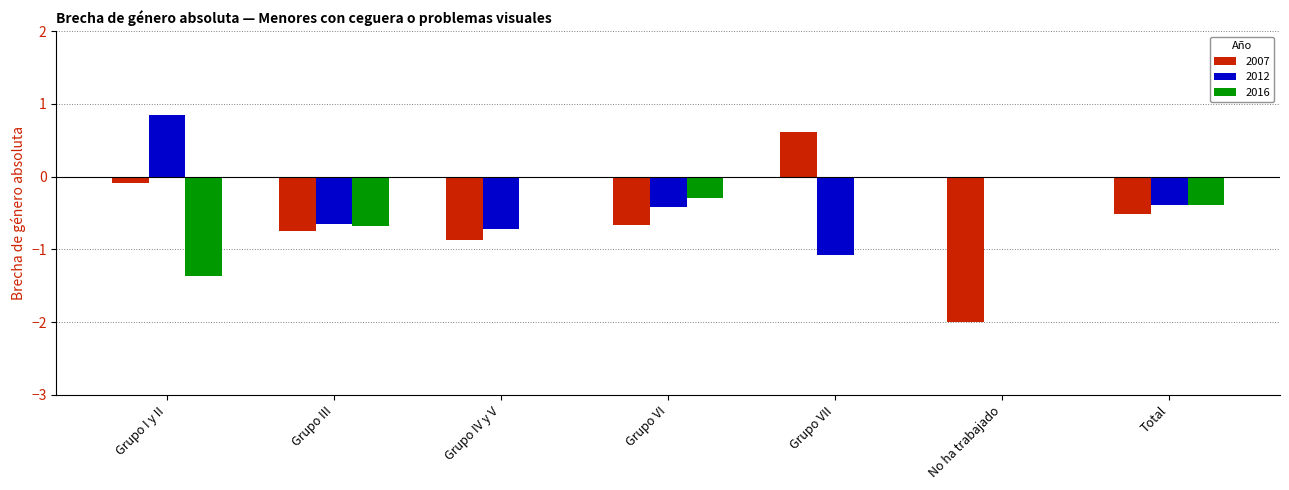

Is it true that 2007 equals 0.6 at Grupo VII?

True